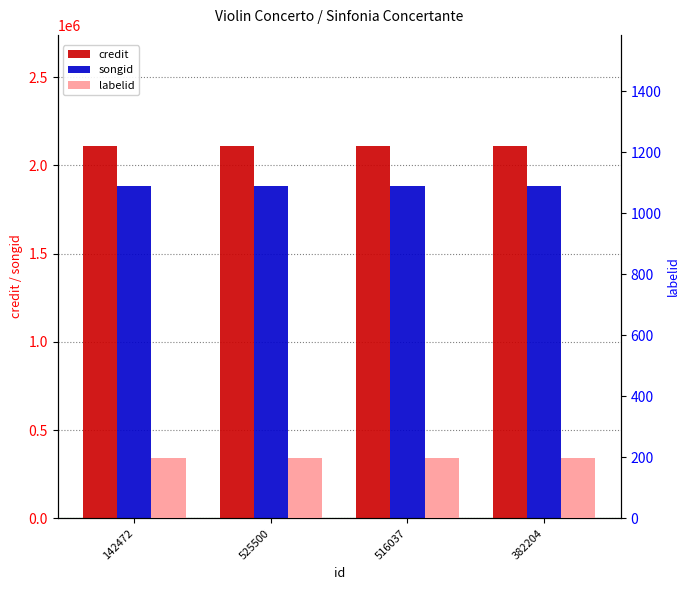

Rank the categories by labelid value from highest to lowest.

142472, 525500, 516037, 382204